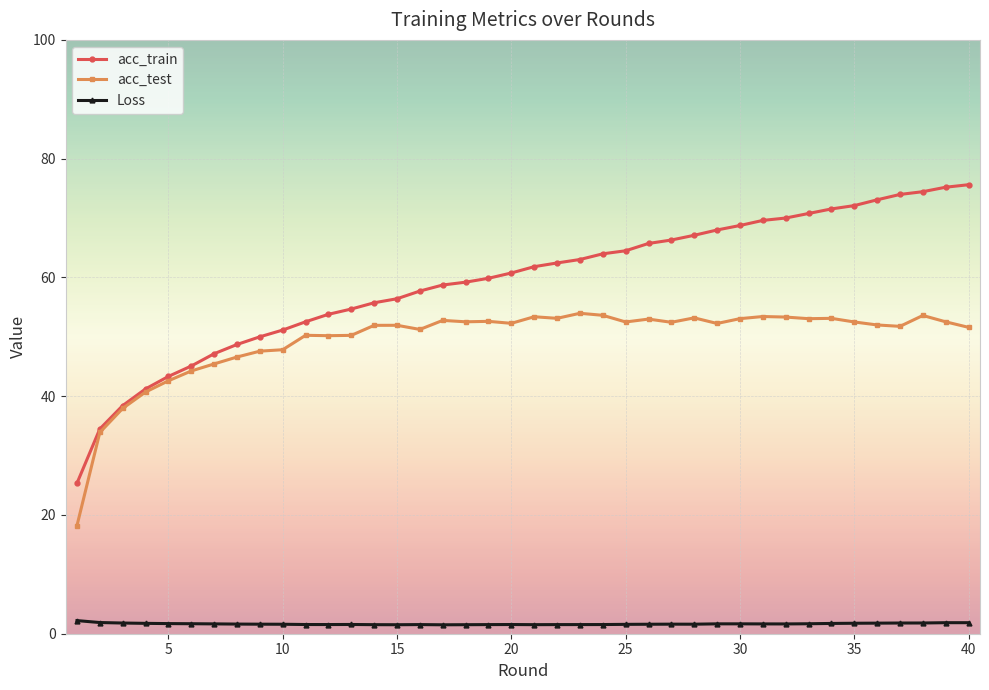

True or false: Loss has more than 0 interior local peaks.

True